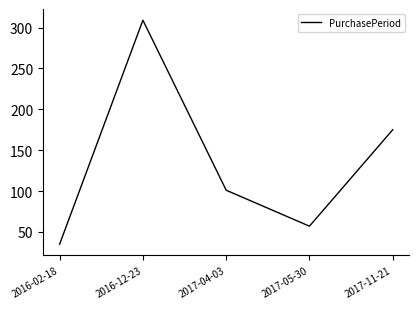

What position from the left is 2017-05-30?

4